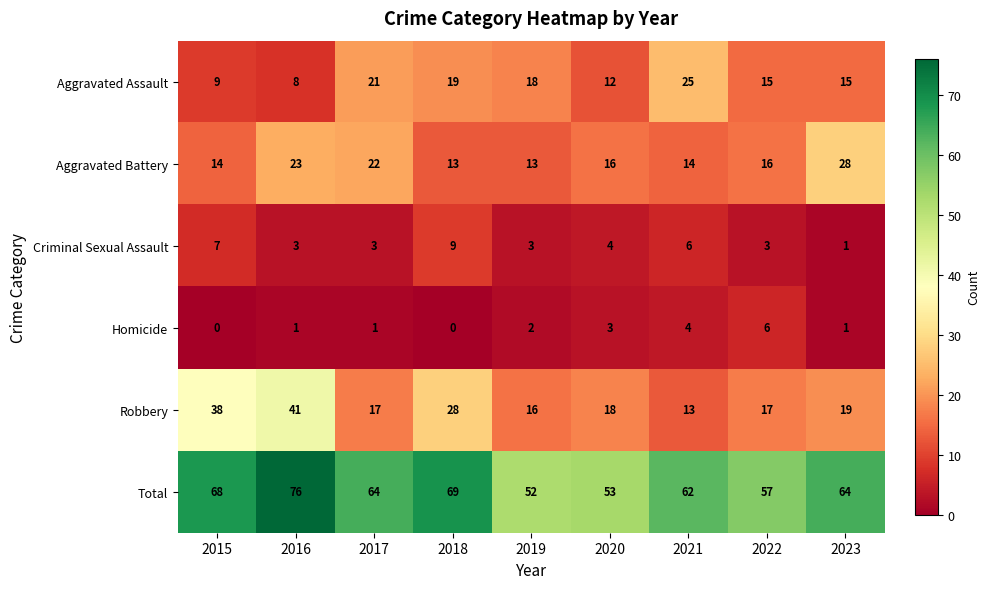

What is the maximum value shown in the chart?

76